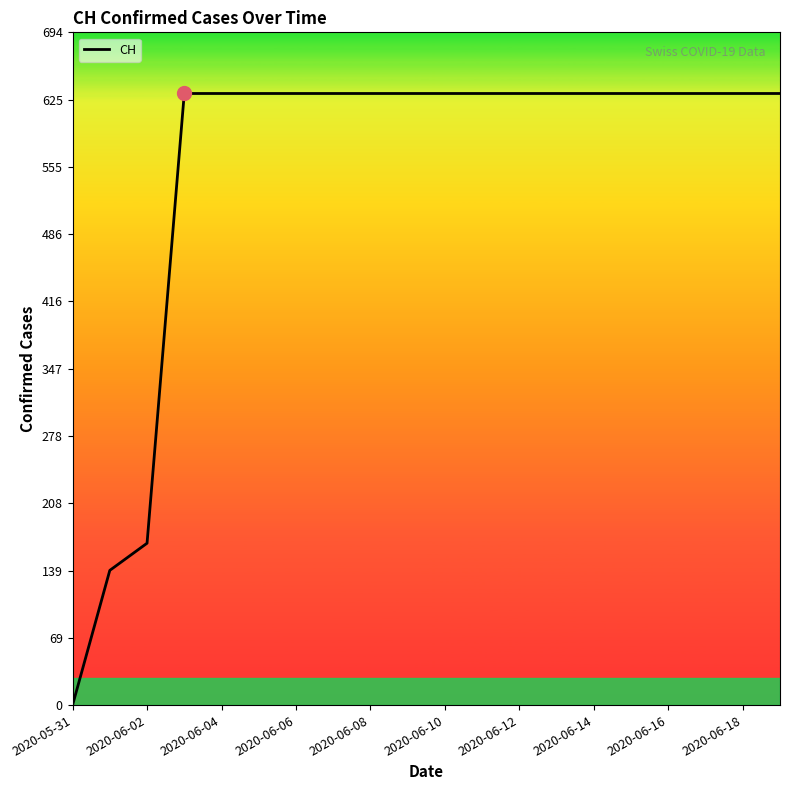

What is the greatest value displayed?

631